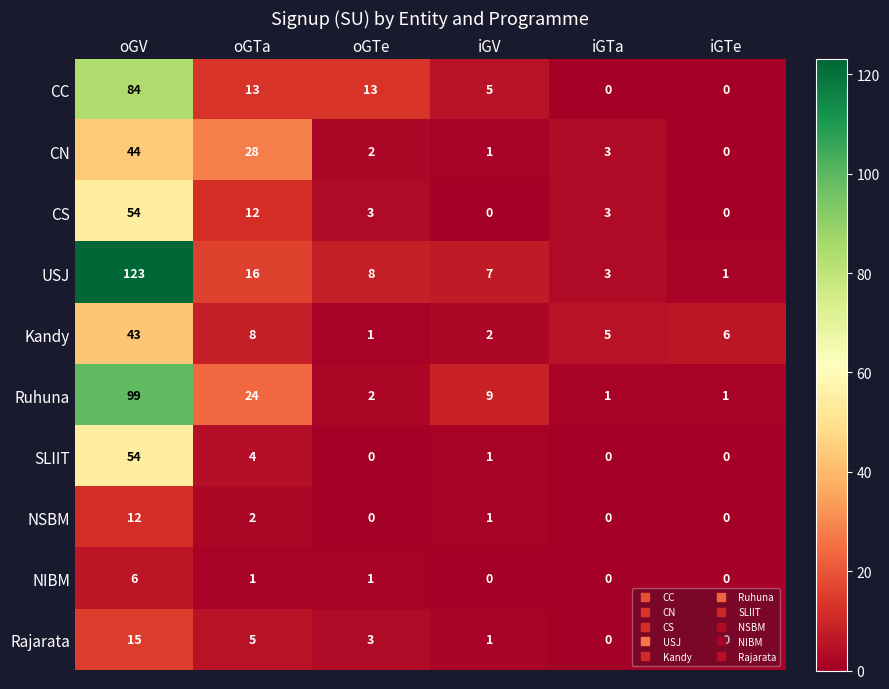

Count the number of data series in this chart.

10